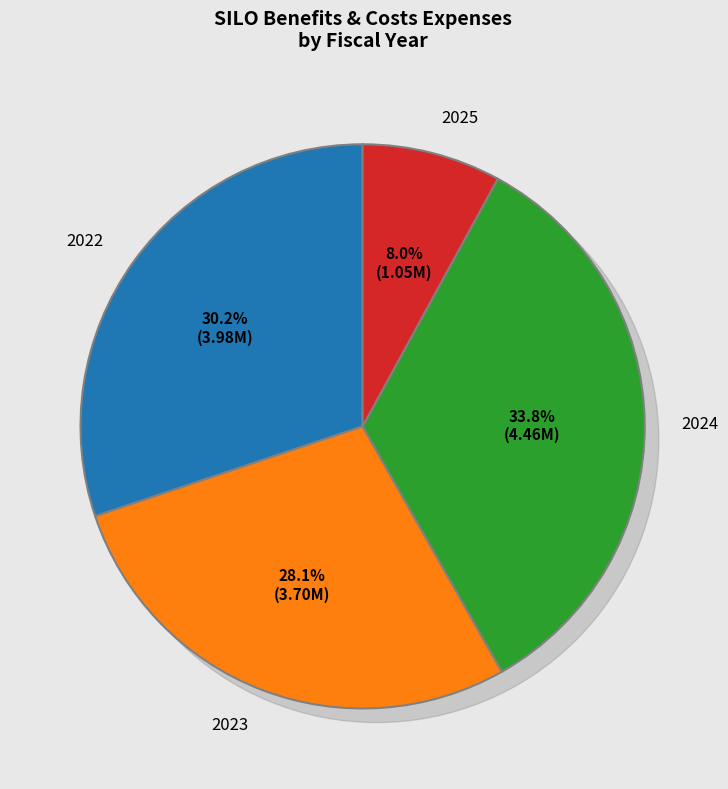

Which slice is the largest?

2024